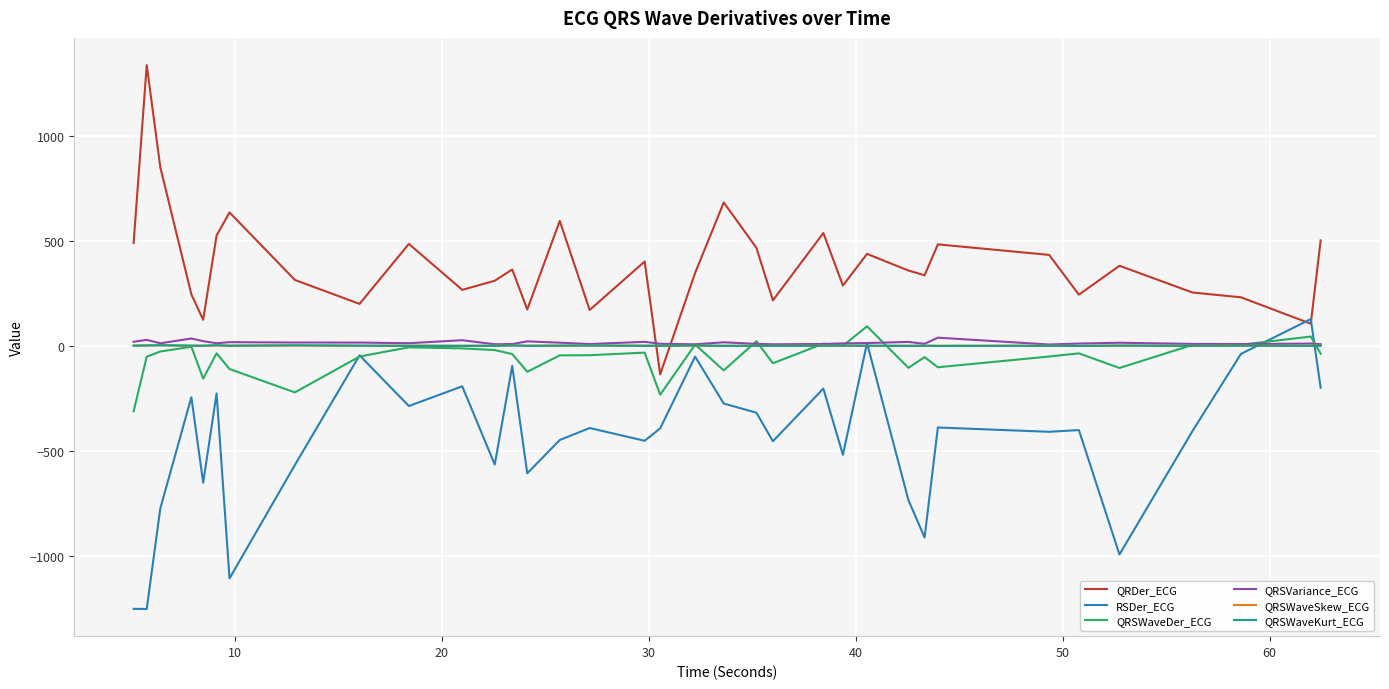

True or false: QRSVariance_ECG has more than 0 interior local peaks.

True